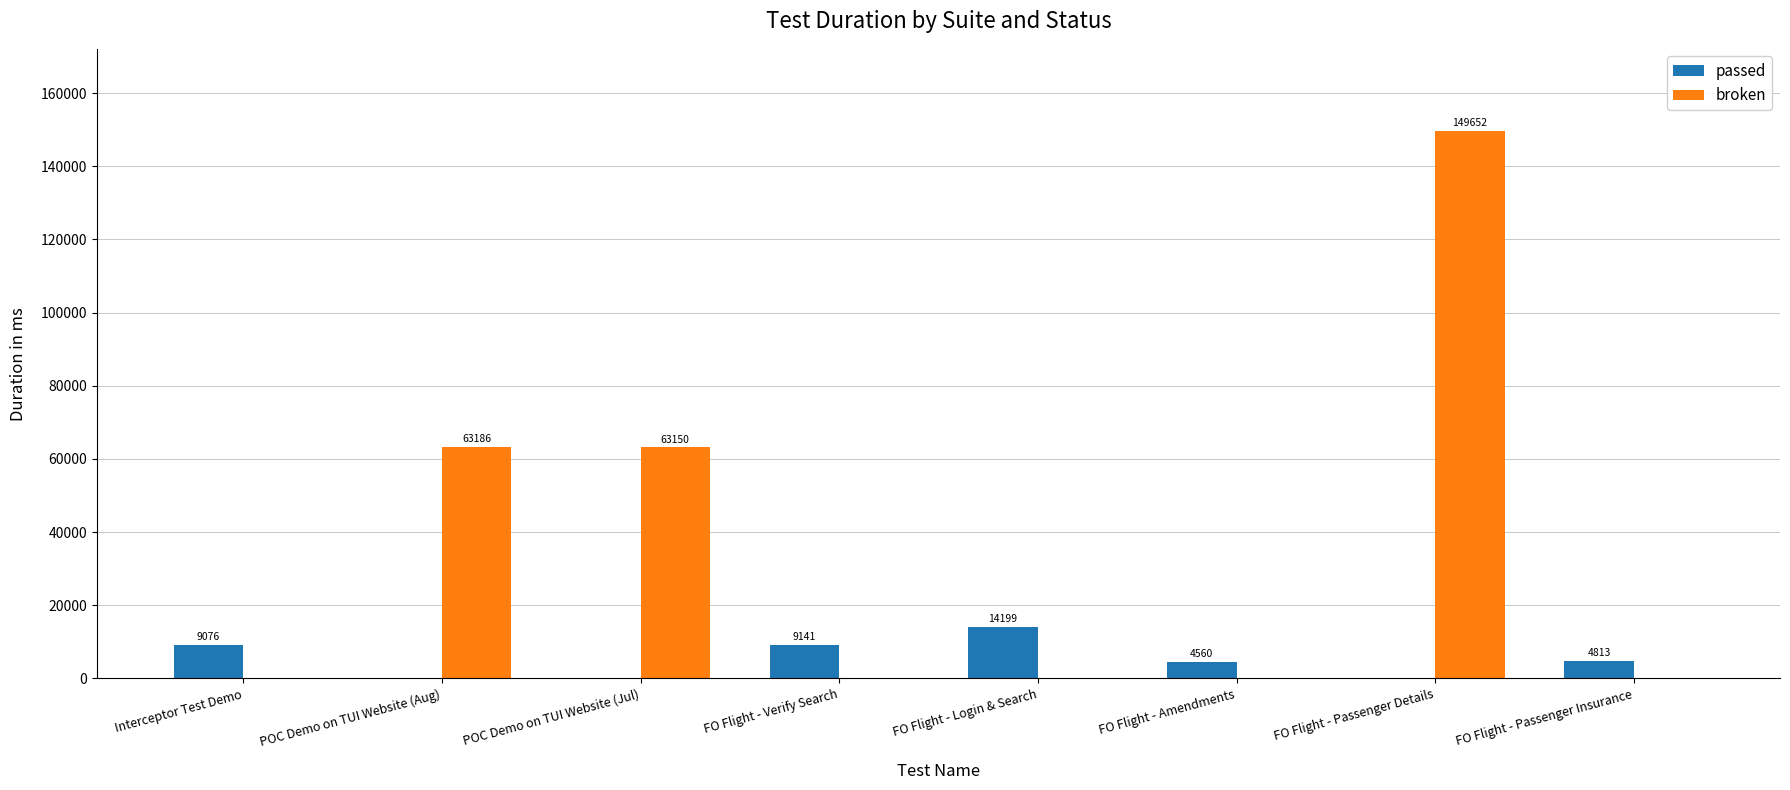

At which category is the sum across all series the highest?

FO Flight - Passenger Details